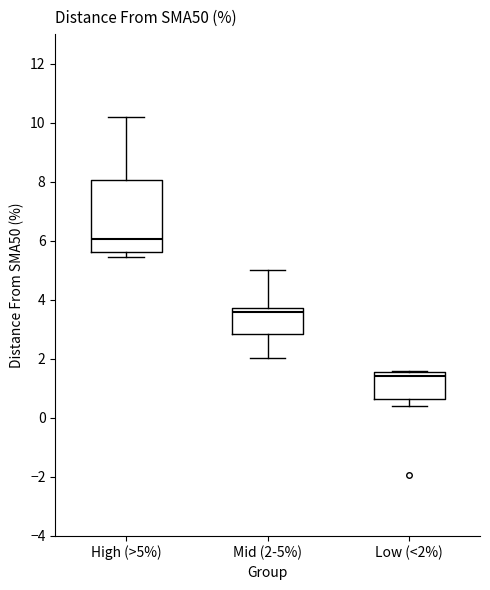

Comparing the boxes themselves (not the whiskers), which one is the tallest?

High (>5%)